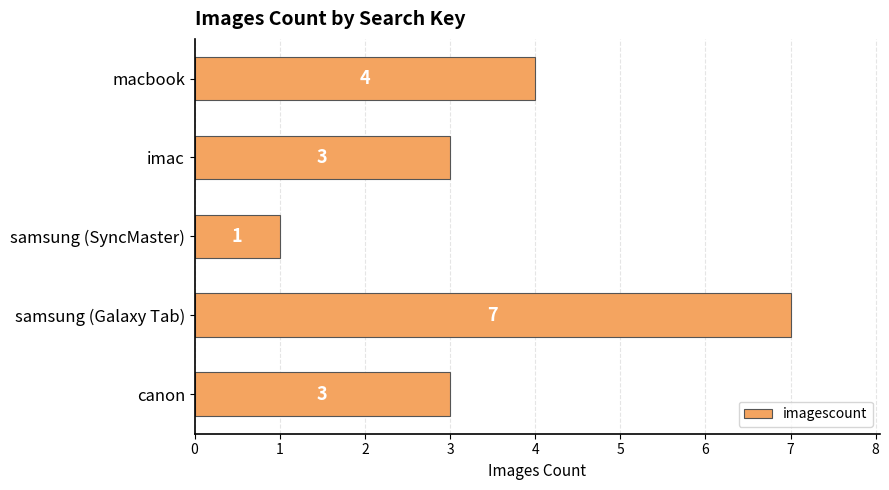

Which label corresponds to the largest value in the chart?

samsung (Galaxy Tab)